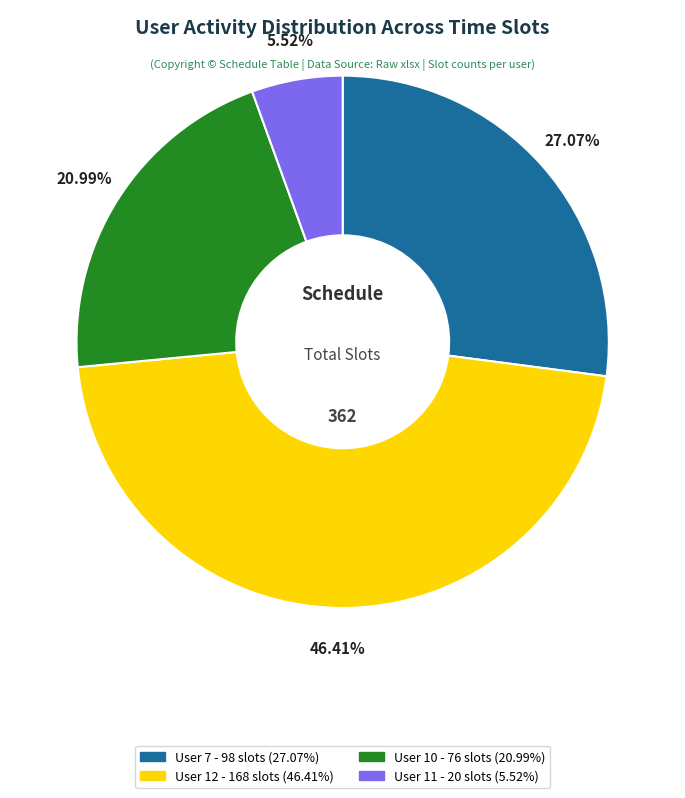

Does any single category account for the majority?

No